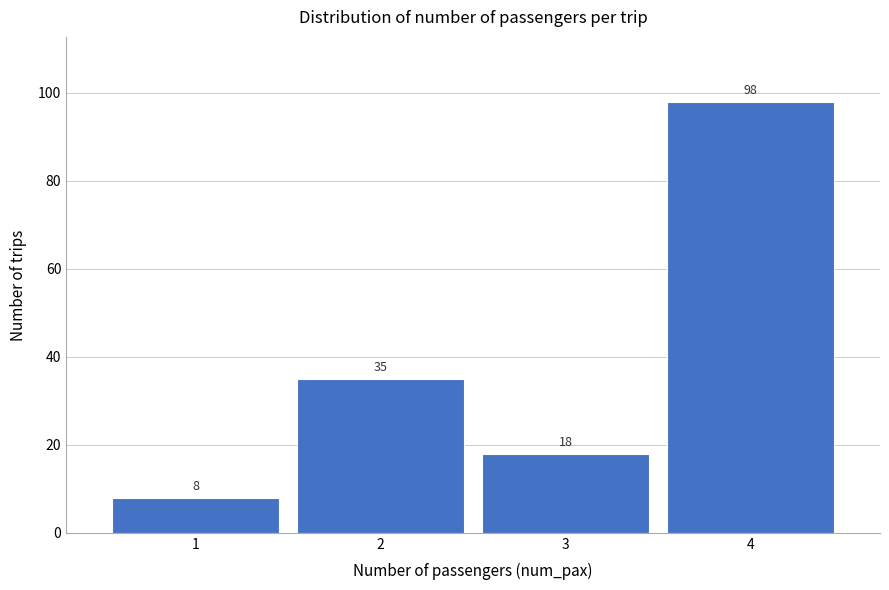

Reading left to right, what are all the values shown in this chart?

1=8	2=35	3=18	4=98